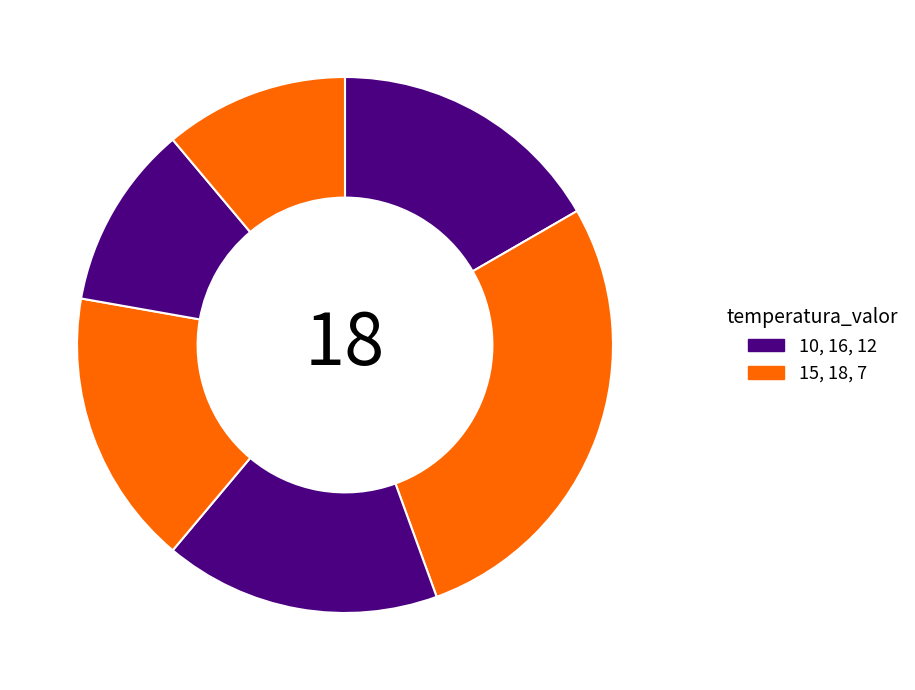

How many slices are in this pie chart?

6